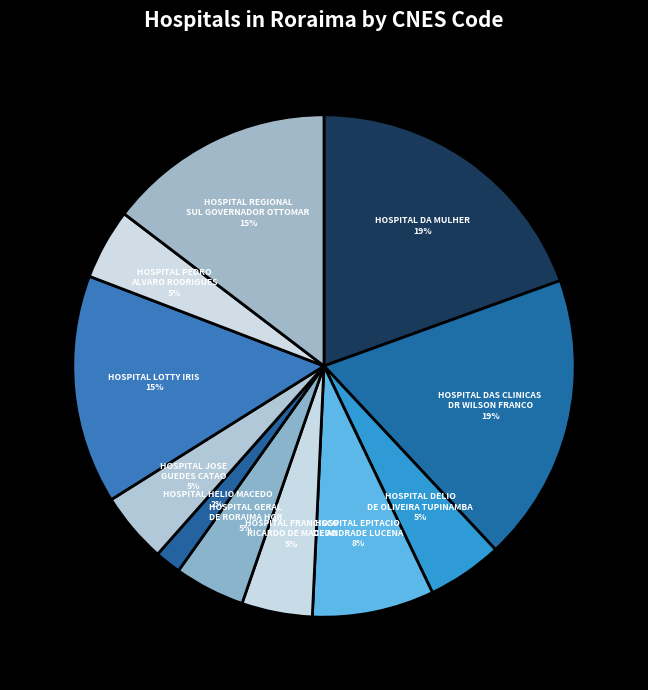

Which has a higher value, HOSPITAL DAS CLINICAS DR WILSON FRANCO or HOSPITAL LOTTY IRIS?

HOSPITAL DAS CLINICAS DR WILSON FRANCO